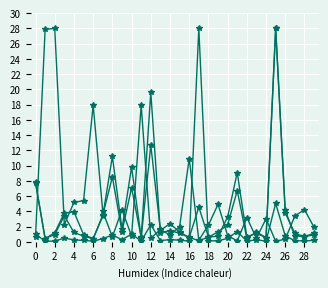

How many distinct data groups are displayed?

4